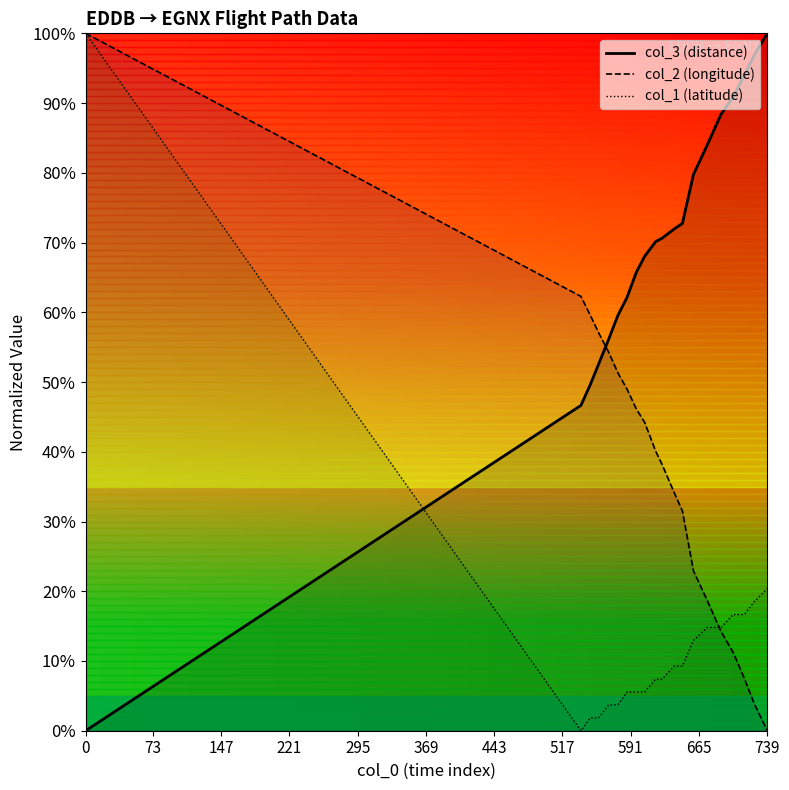

Where does the col_3 (distance) series first go above 70?

618